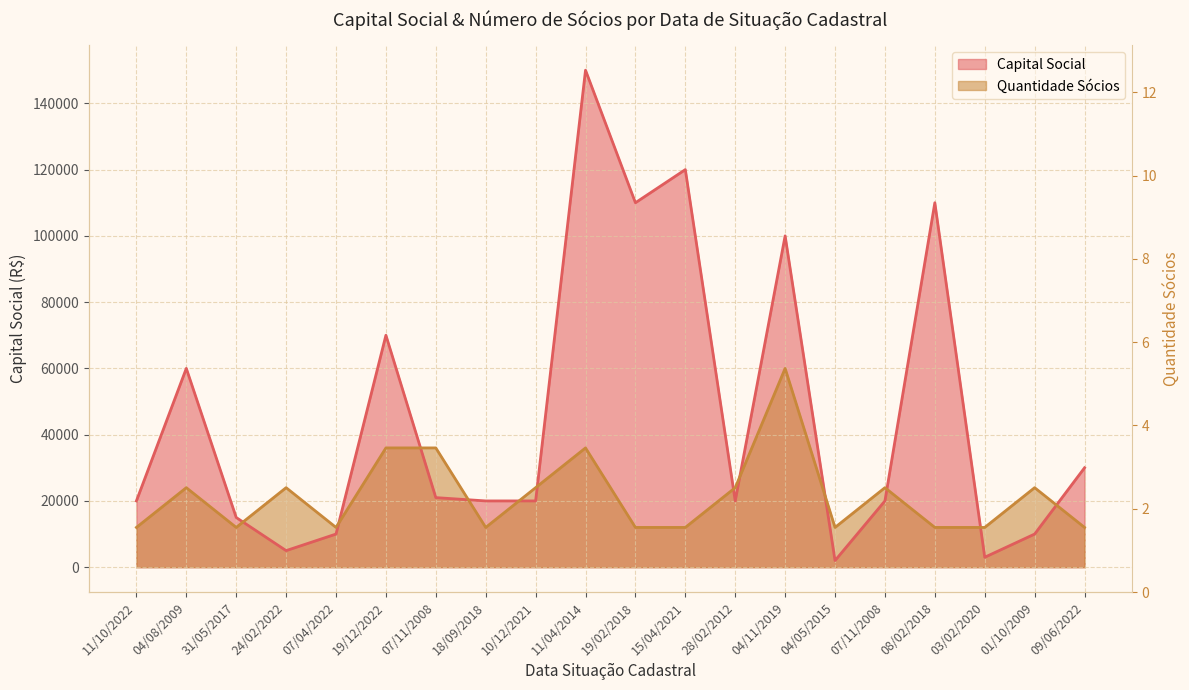

Count the number of data series in this chart.

2